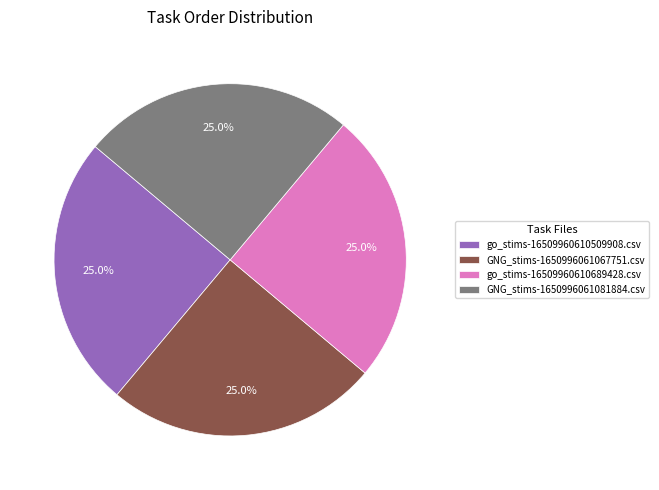

What is the ratio of the value at go_stims-16509960610689428.csv to the value at GNG_stims-1650996061067751.csv?

1.0